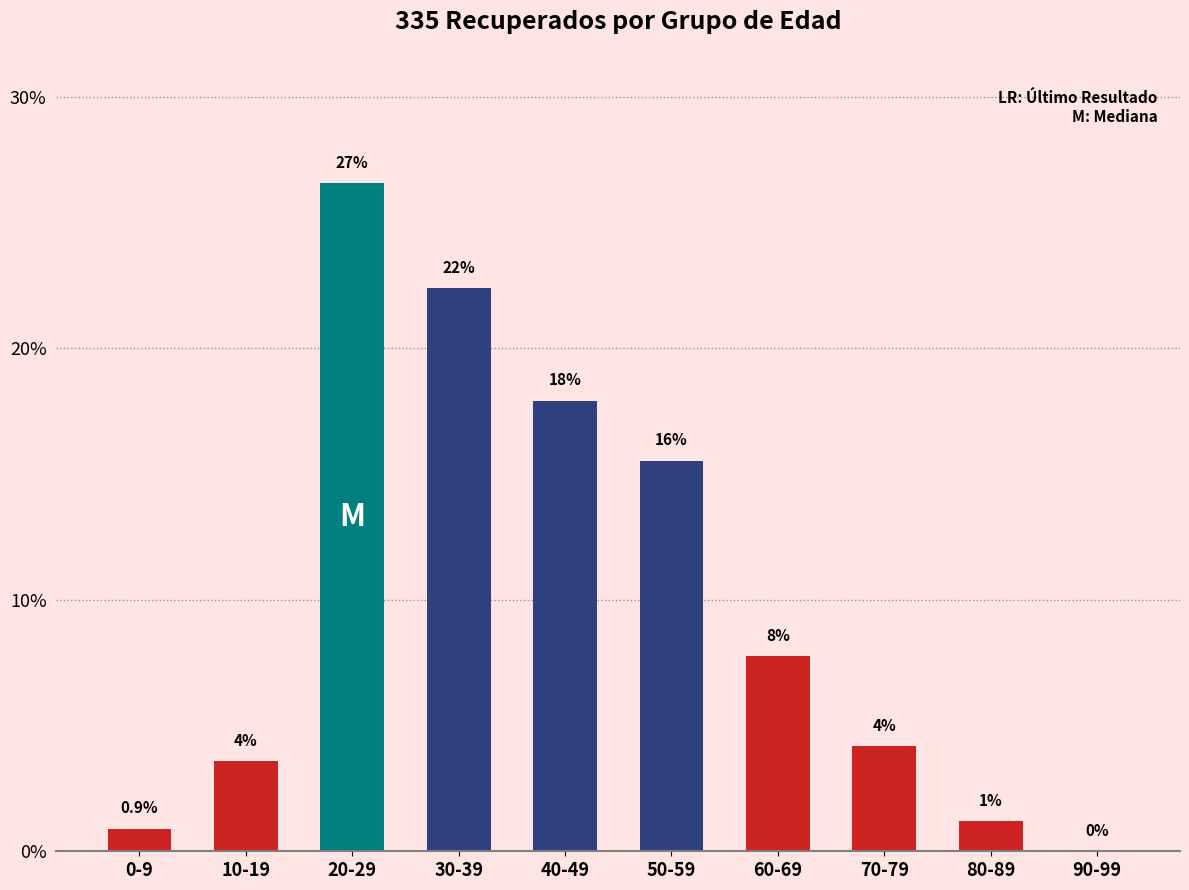

Rank the categories by value from lowest to highest.

90-99, 0-9, 80-89, 10-19, 70-79, 60-69, 50-59, 40-49, 30-39, 20-29